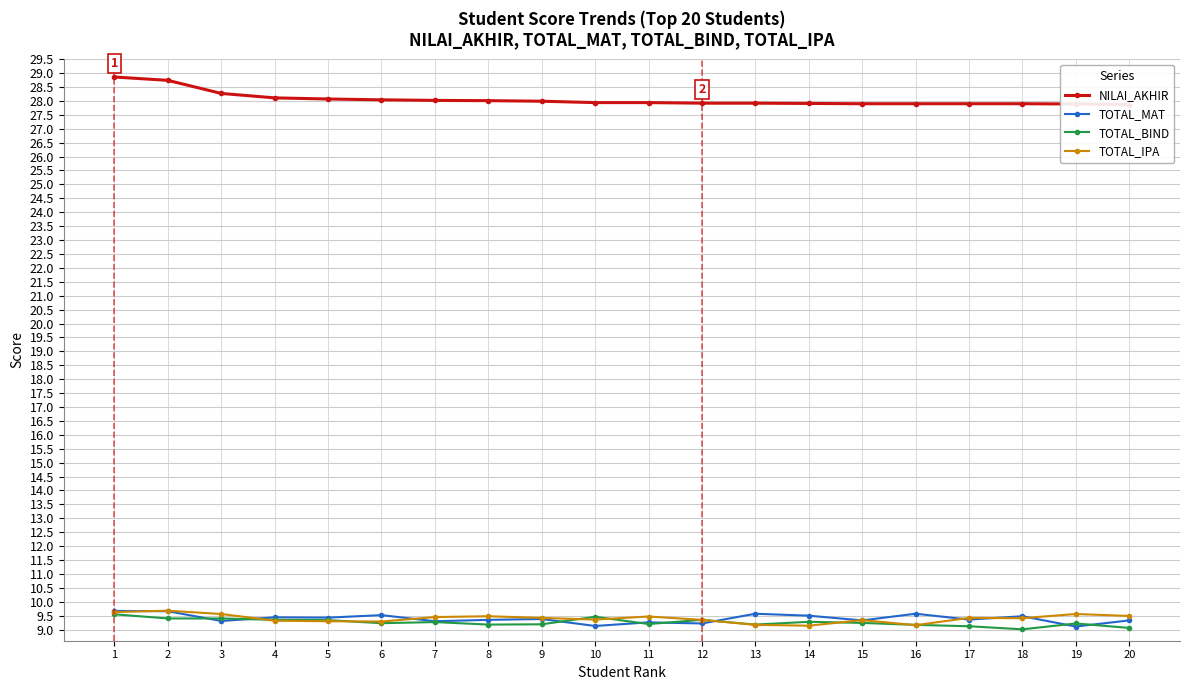

Reading left to right, extract all data points from this chart.

NILAI_AKHIR: 1=28.9	2=28.7	3=28.3	4=28.1	5=28.1	6=28.0	7=28.0	8=28.0	9=28.0	10=27.9	11=27.9	12=27.9	13=27.9	14=27.9	15=27.9	16=27.9	17=27.9	18=27.9	19=27.9	20=27.9
TOTAL_MAT: 1=9.7	2=9.7	3=9.3	4=9.4	5=9.4	6=9.5	7=9.3	8=9.3	9=9.4	10=9.1	11=9.3	12=9.2	13=9.6	14=9.5	15=9.3	16=9.6	17=9.4	18=9.5	19=9.1	20=9.3
TOTAL_BIND: 1=9.6	2=9.4	3=9.4	4=9.3	5=9.3	6=9.2	7=9.3	8=9.2	9=9.2	10=9.5	11=9.2	12=9.3	13=9.2	14=9.3	15=9.2	16=9.2	17=9.1	18=9.0	19=9.2	20=9.1
TOTAL_IPA: 1=9.6	2=9.7	3=9.6	4=9.3	5=9.3	6=9.3	7=9.4	8=9.5	9=9.4	10=9.4	11=9.5	12=9.3	13=9.2	14=9.1	15=9.3	16=9.2	17=9.4	18=9.4	19=9.6	20=9.5